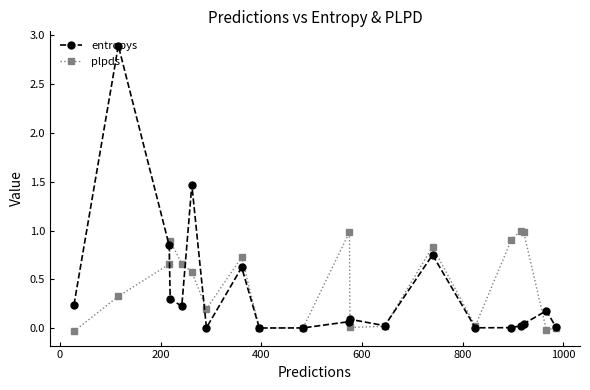

Rank the series by their maximum value, from lowest to highest.

plpds, entropys